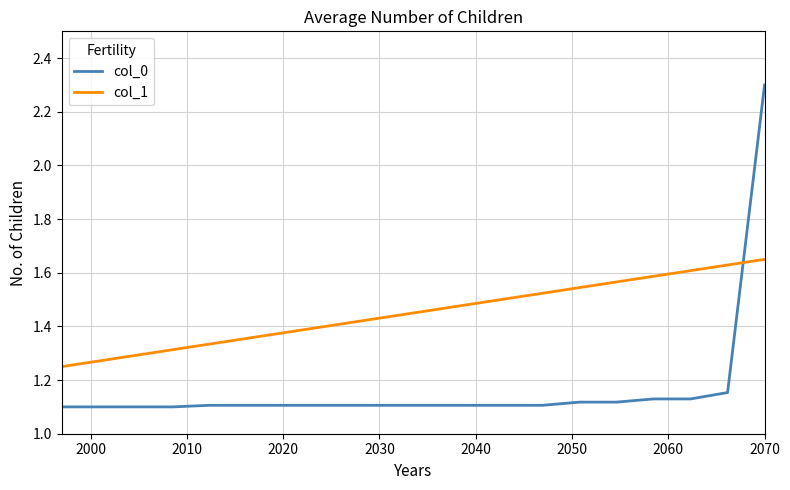

Count the number of data series in this chart.

2